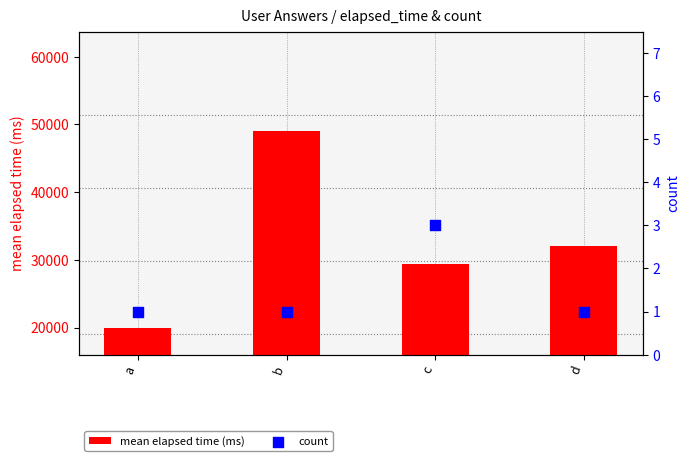

Which series contains the lowest Y value?

count